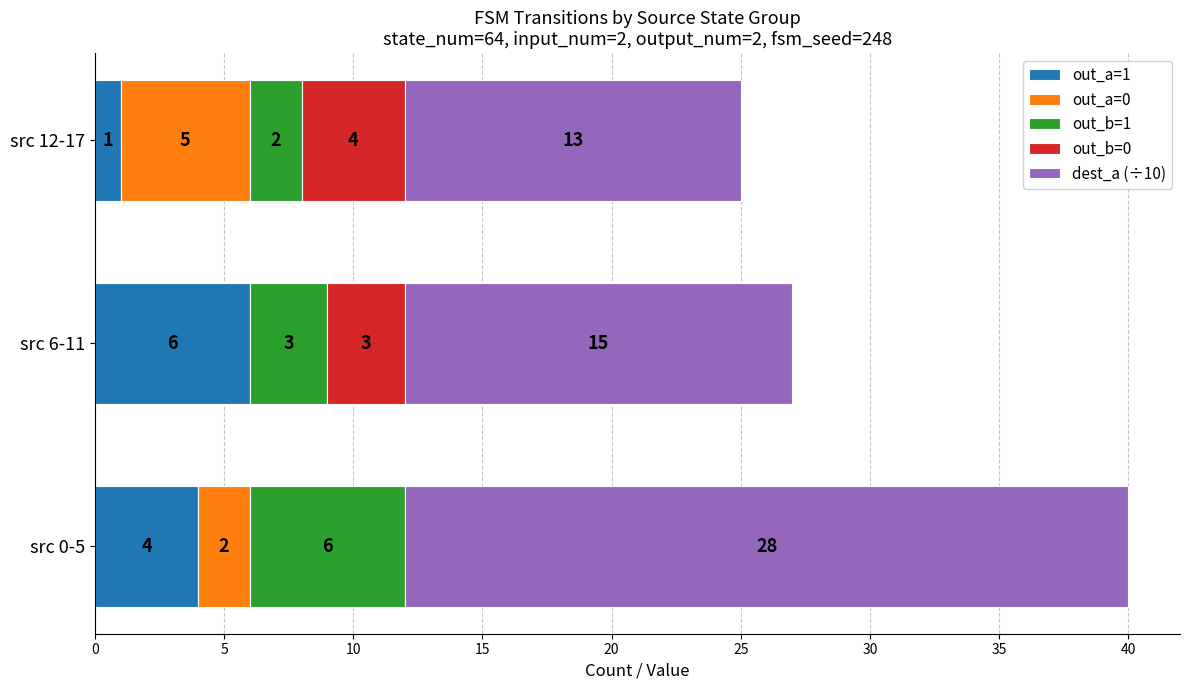

What is the maximum value for out_a=1?

6